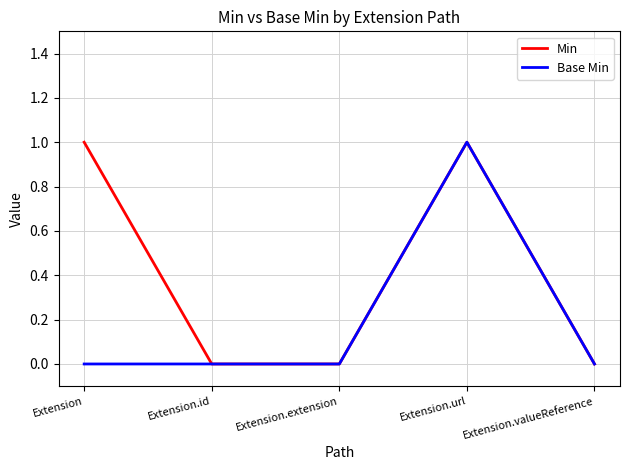

Reading right to left, extract all data points from this chart.

Min: 0	1	0	0	1
Base Min: 0	1	0	0	0